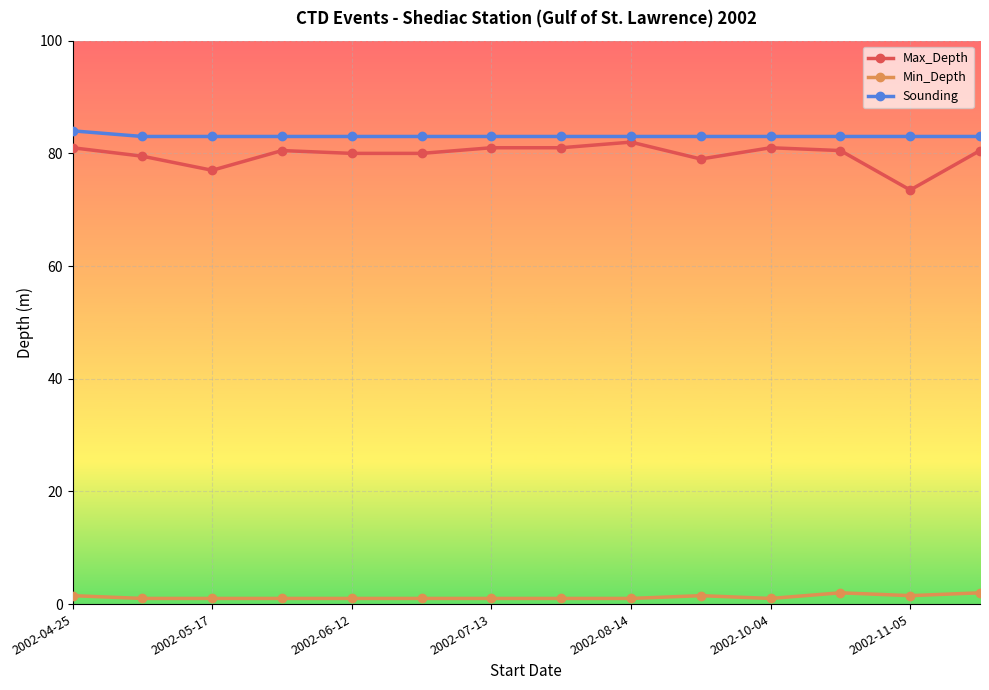

What is the average value of the Max_Depth series?

79.8